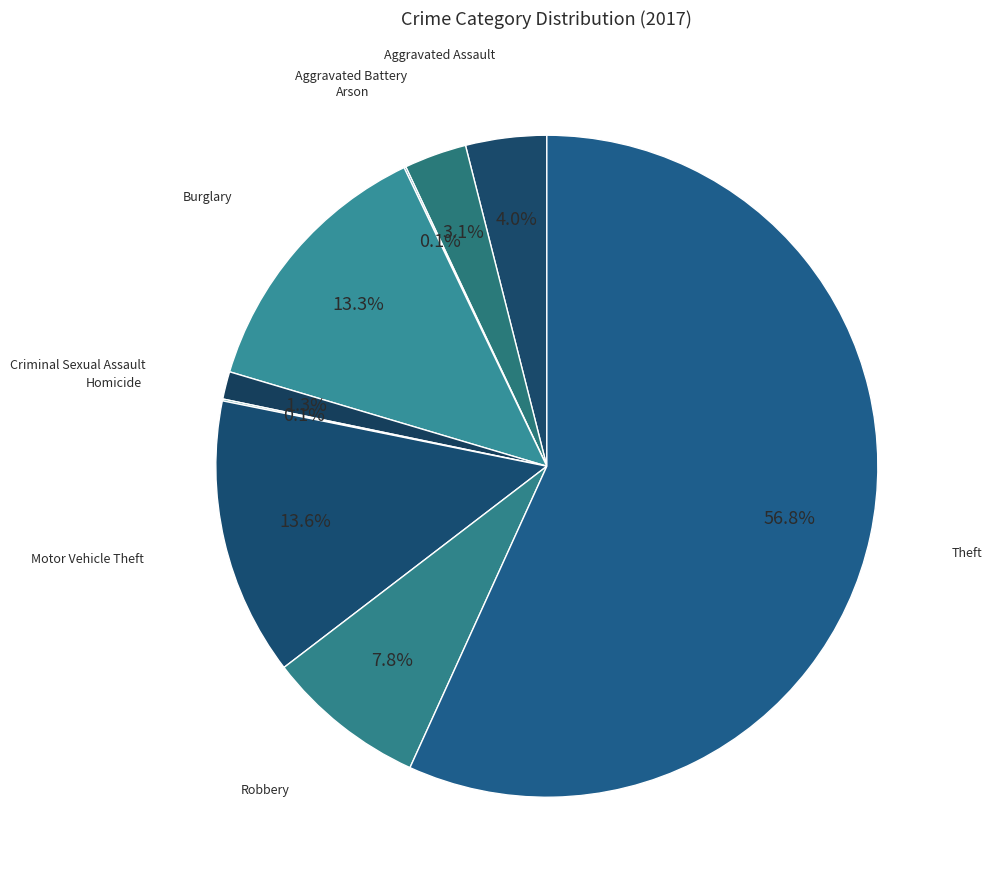

Do Aggravated Battery and Aggravated Assault together represent more than half of the pie?

No